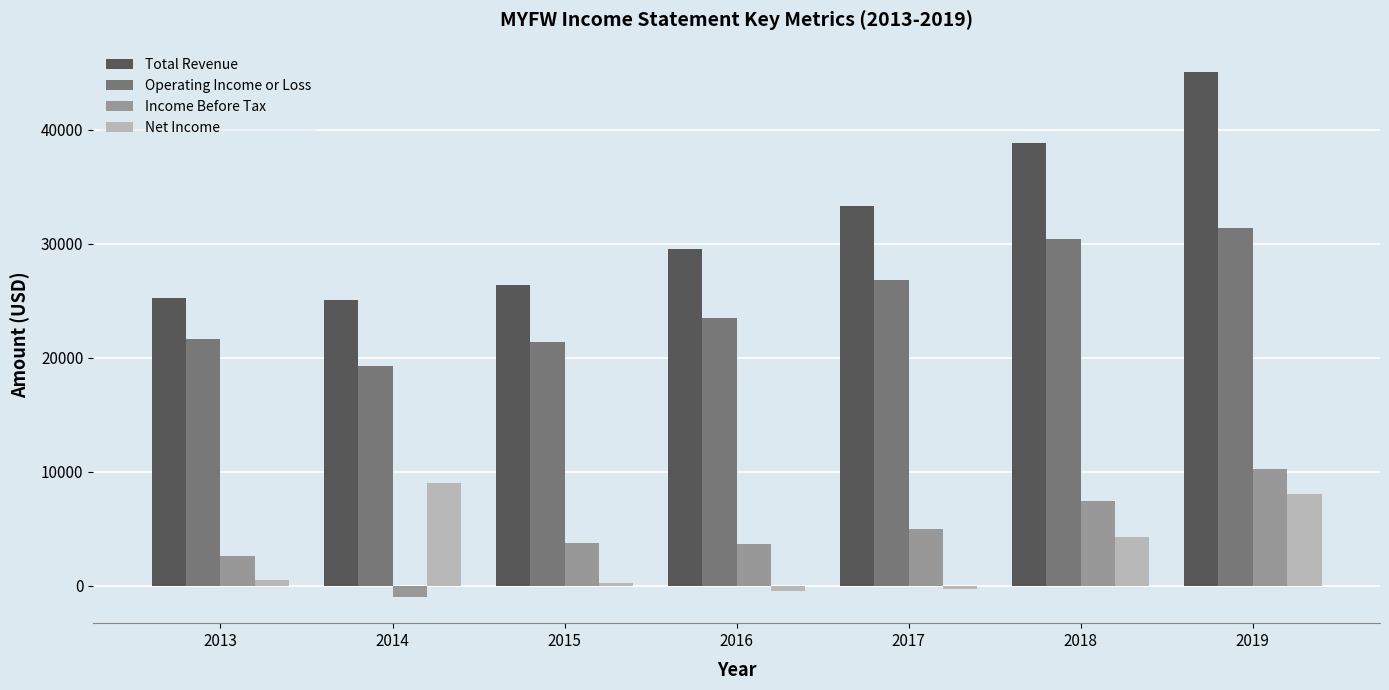

The value of Total Revenue at 2019 is 45100. True or false?

True